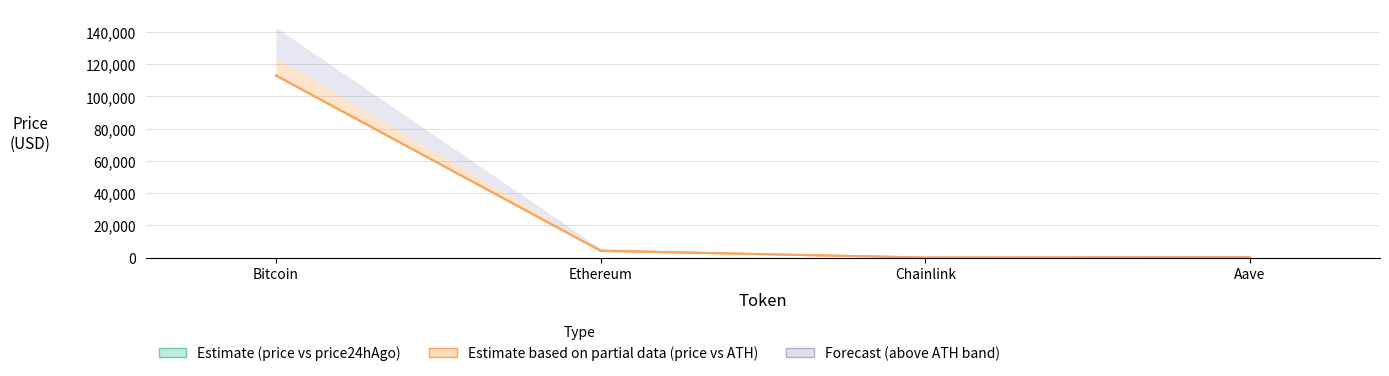

What is the smallest value displayed?

21.5